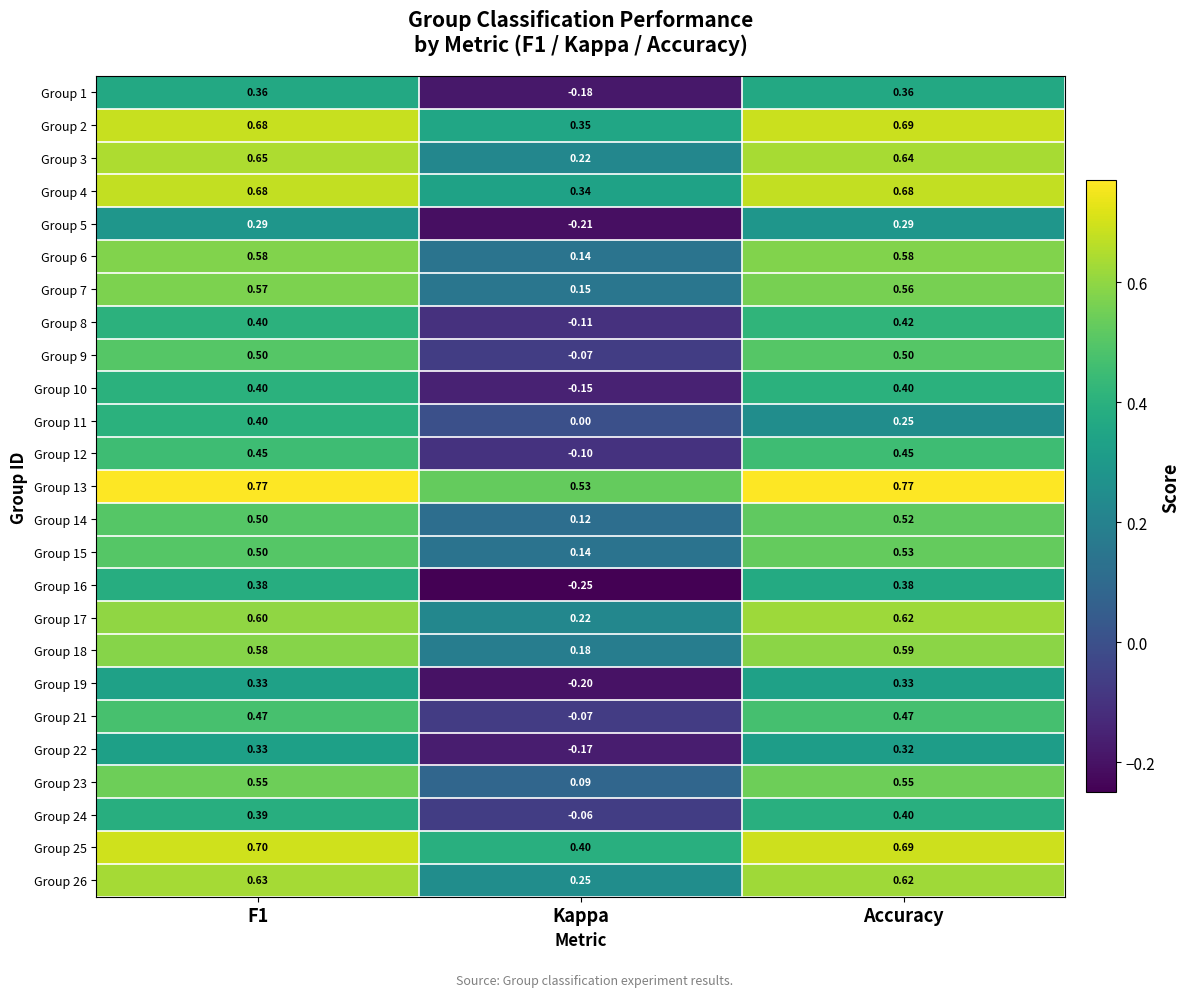

Which category has the lowest value in the Group 16 series?

Kappa